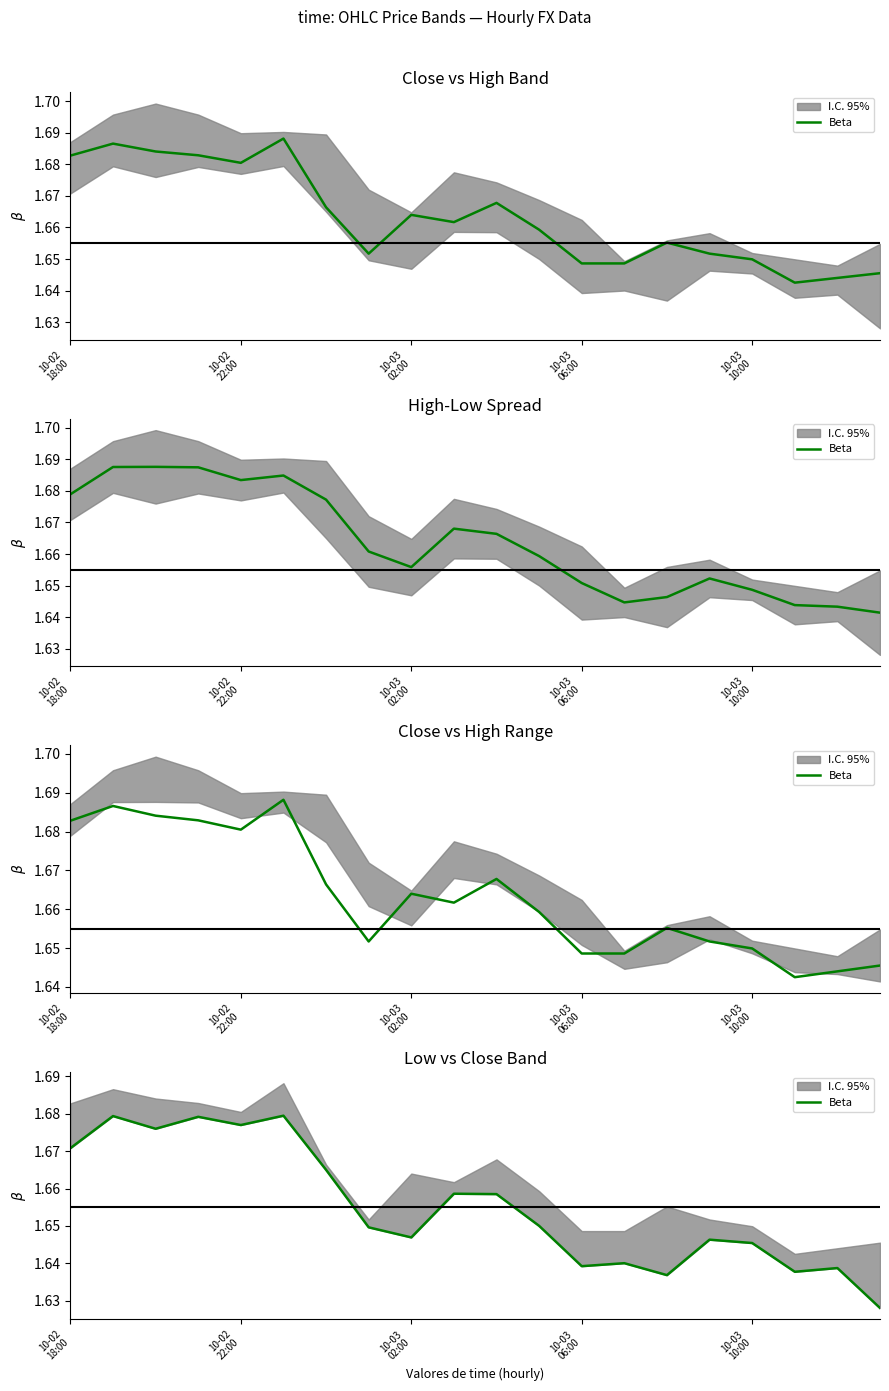

The value at 14 is 1.6. True or false?

True